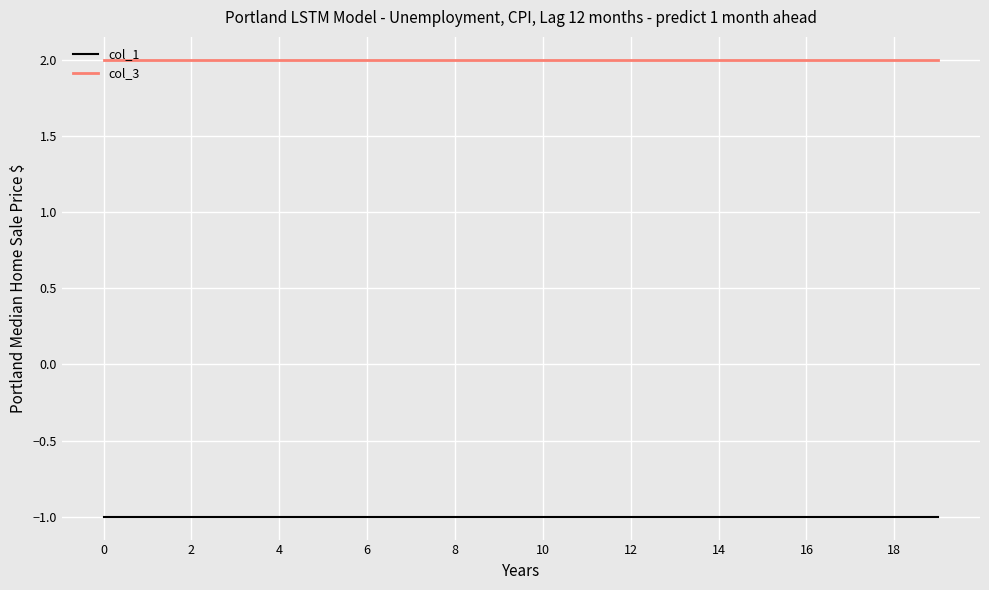

Which series has the largest total across all categories?

col_3